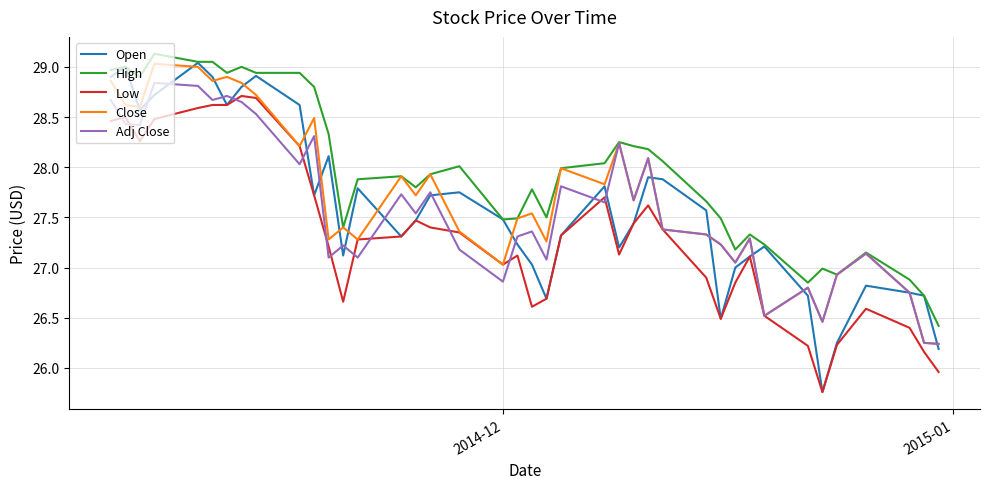

True or false: High and Low cross at least once.

False